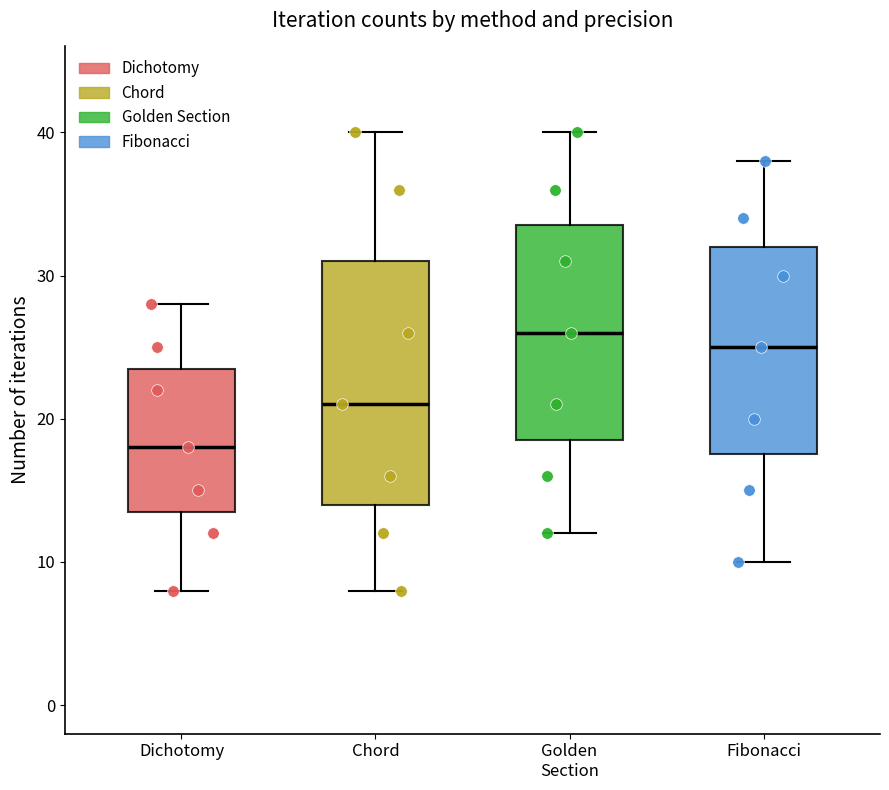

Where does the median line of the box for Fibonacci sit on the y-axis? The values are not printed on the chart, so give them approximately, as read against the axis.

25